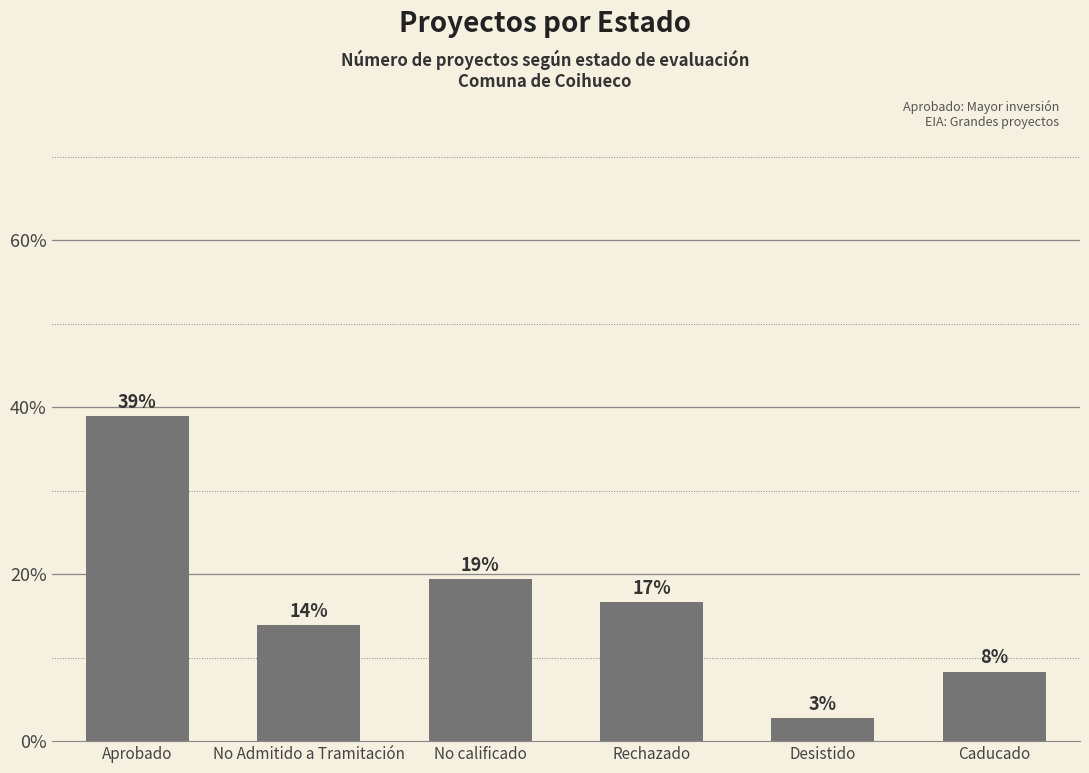

The value at No calificado is 19.4. True or false?

True